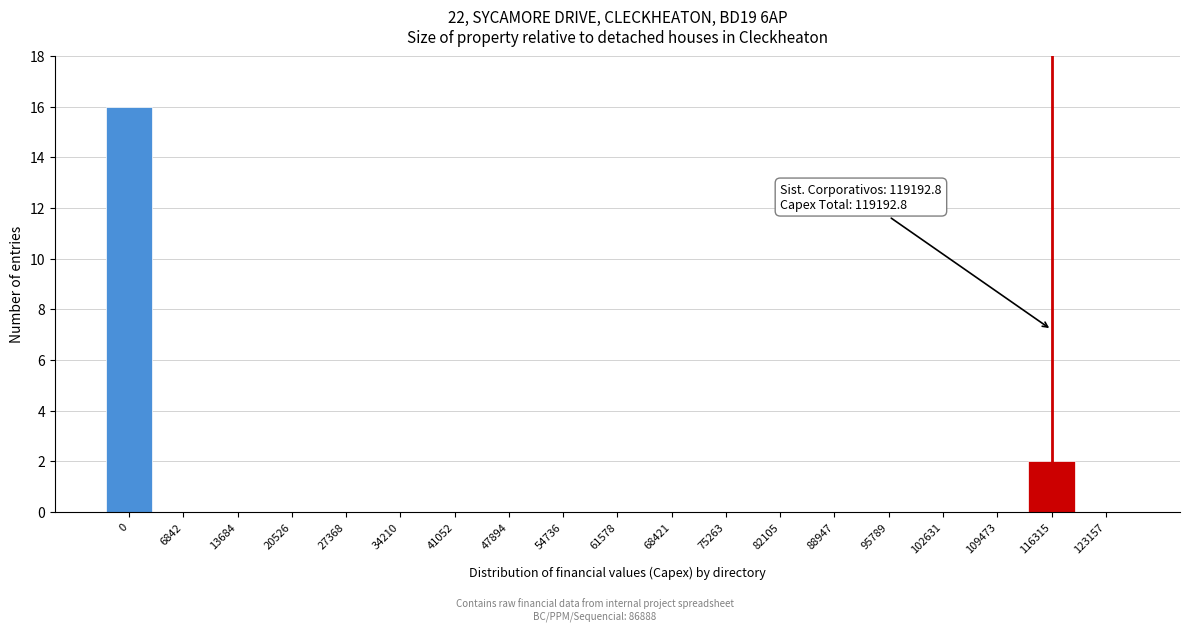

Reading right to left, list all the values displayed in this chart.

123157=0	116315=2	109473=0	102631=0	95789=0	88947=0	82105=0	75263=0	68421=0	61578=0	54736=0	47894=0	41052=0	34210=0	27368=0	20526=0	13684=0	6842=0	0=16